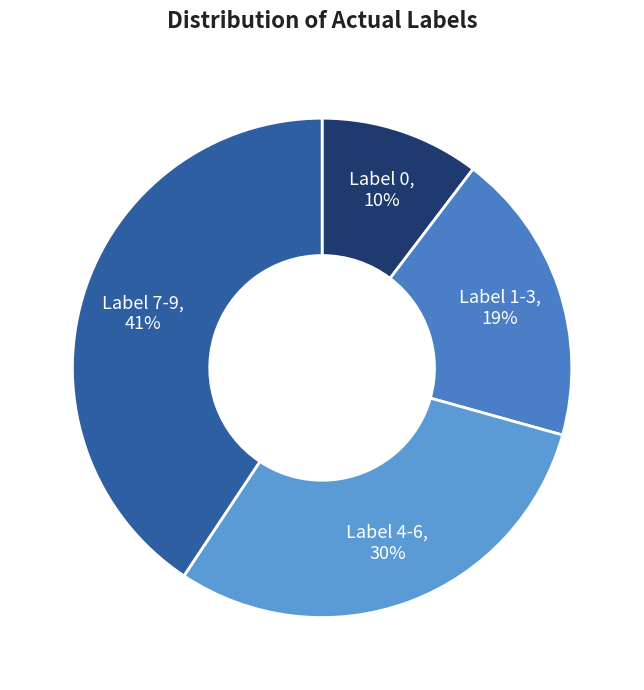

True or false: Label 4-6 accounts for 39% of the total.

False